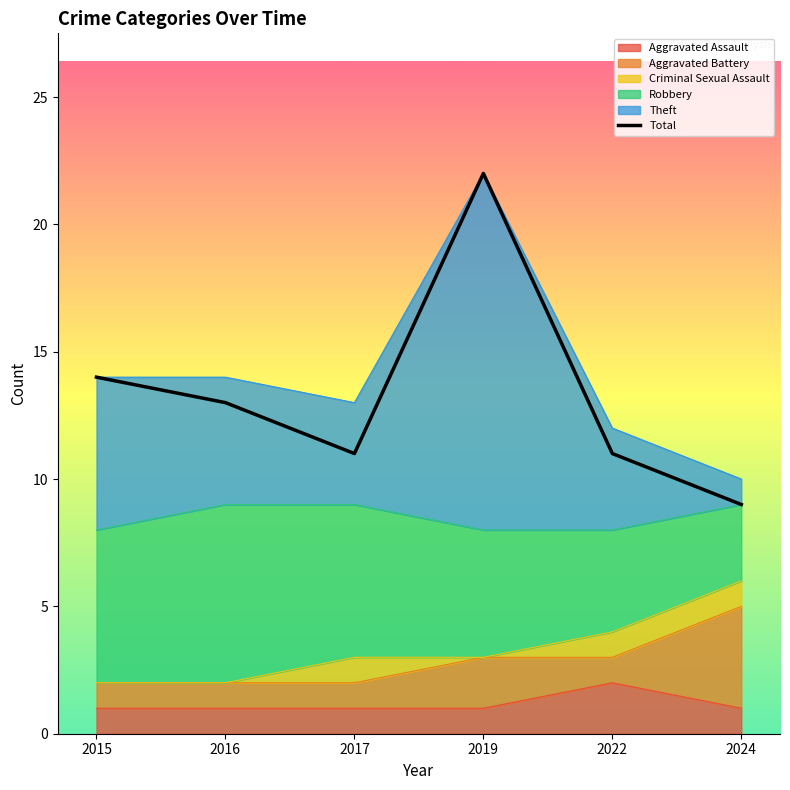

The value at 2016 is 13. True or false?

True